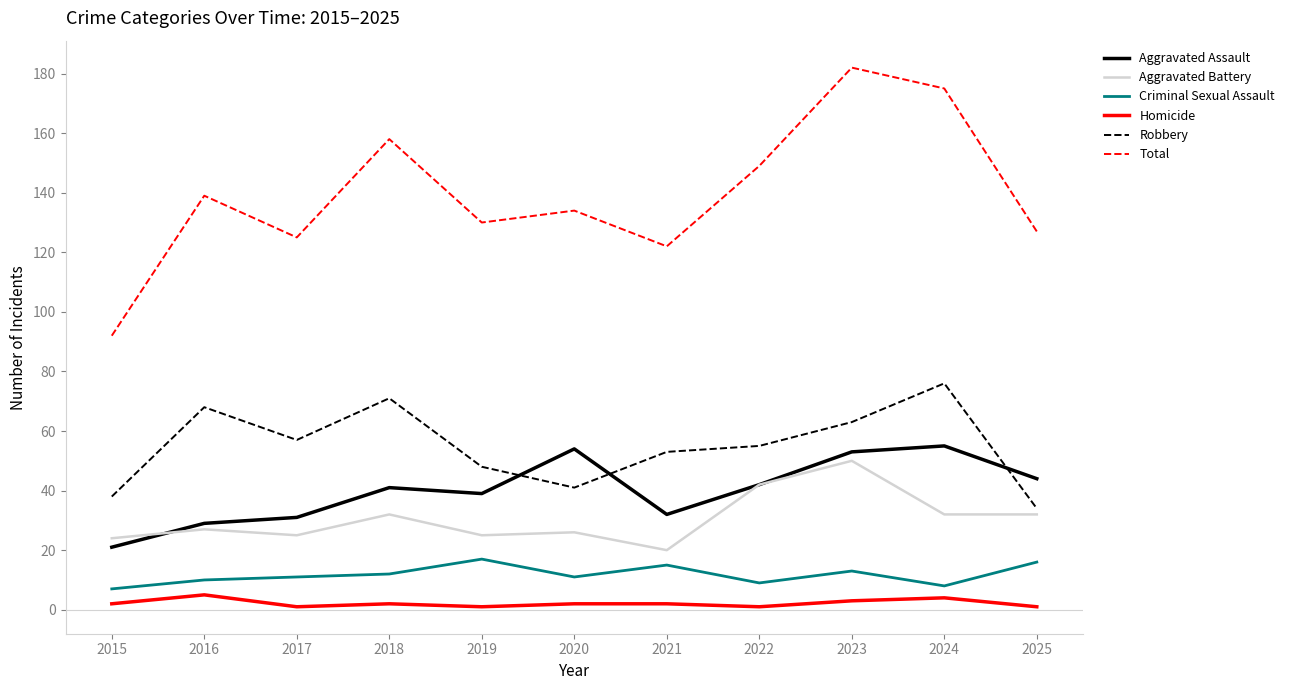

Which series changed the most between 2023 and 2024?

Aggravated Battery